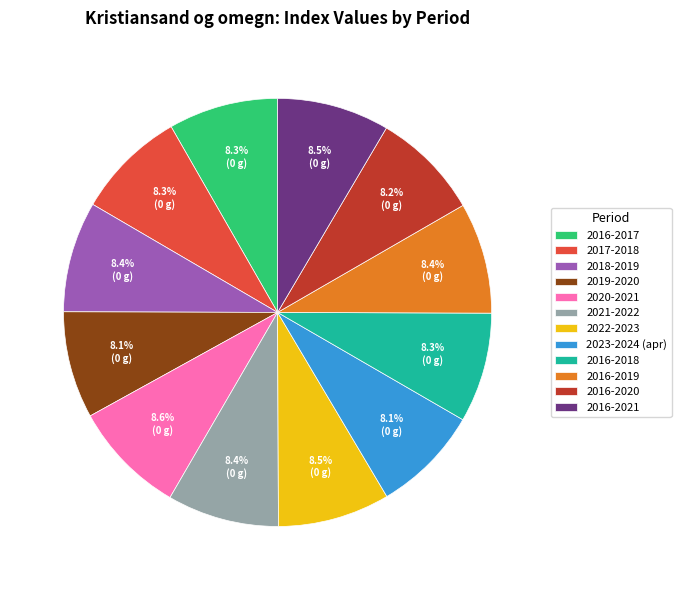

How many slices are in this pie chart?

12